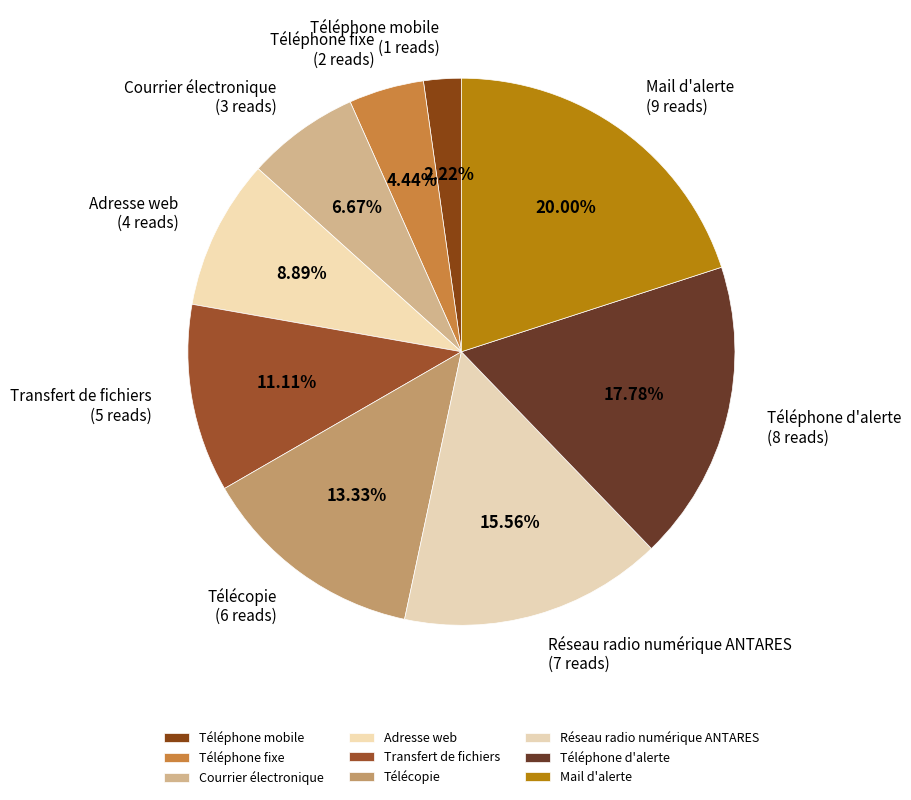

How many segments does this pie chart have?

9